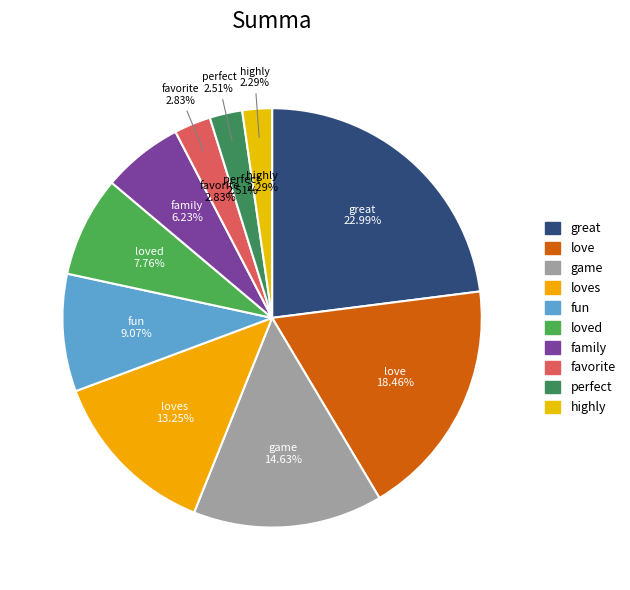

Which category has the smallest portion of the pie?

highly